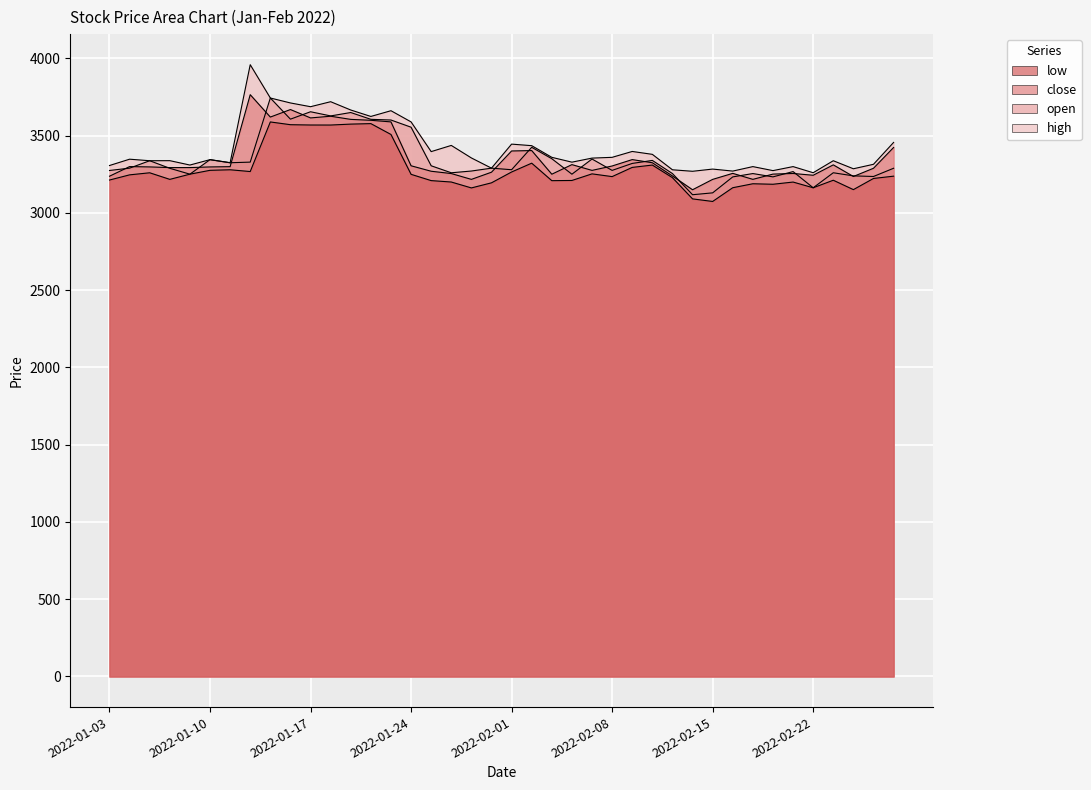

Does the chart display data point markers on the line(s)?

No